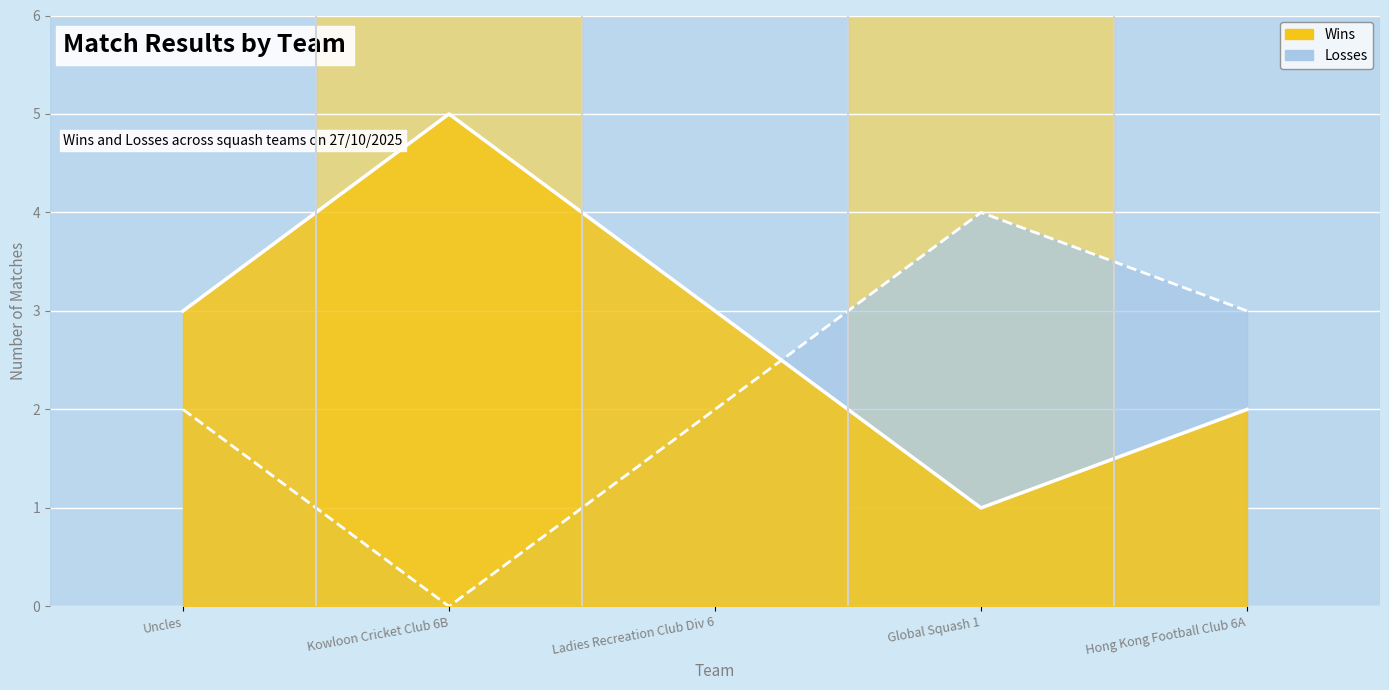

How many data points in Wins are above 3?

1